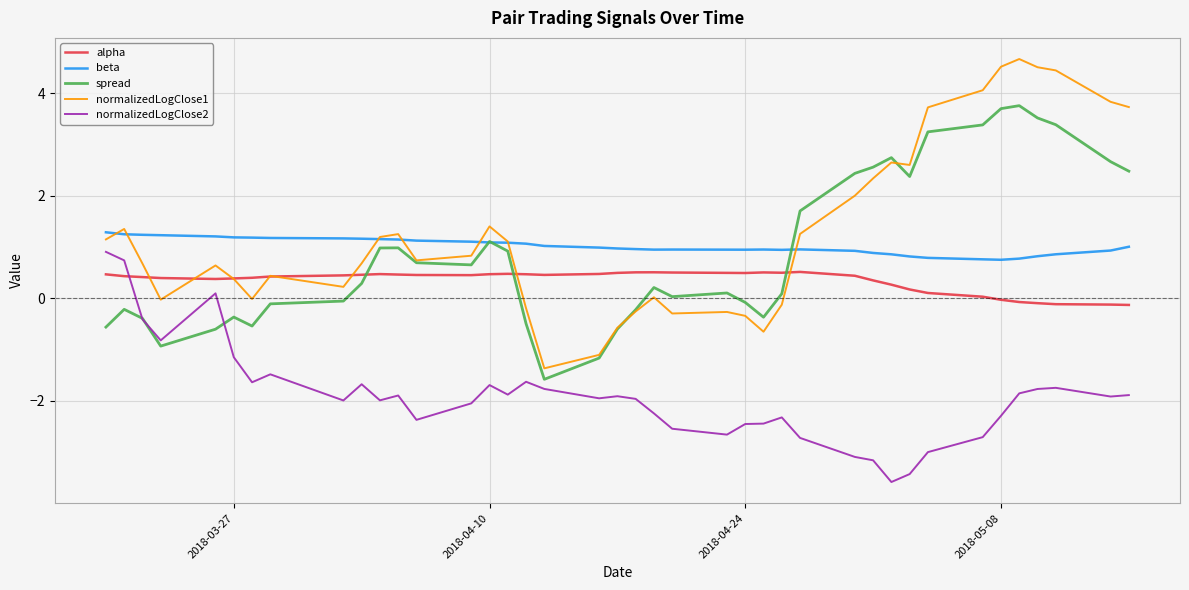

Which series ends up on top after the final intersection of normalizedLogClose2 and alpha?

alpha